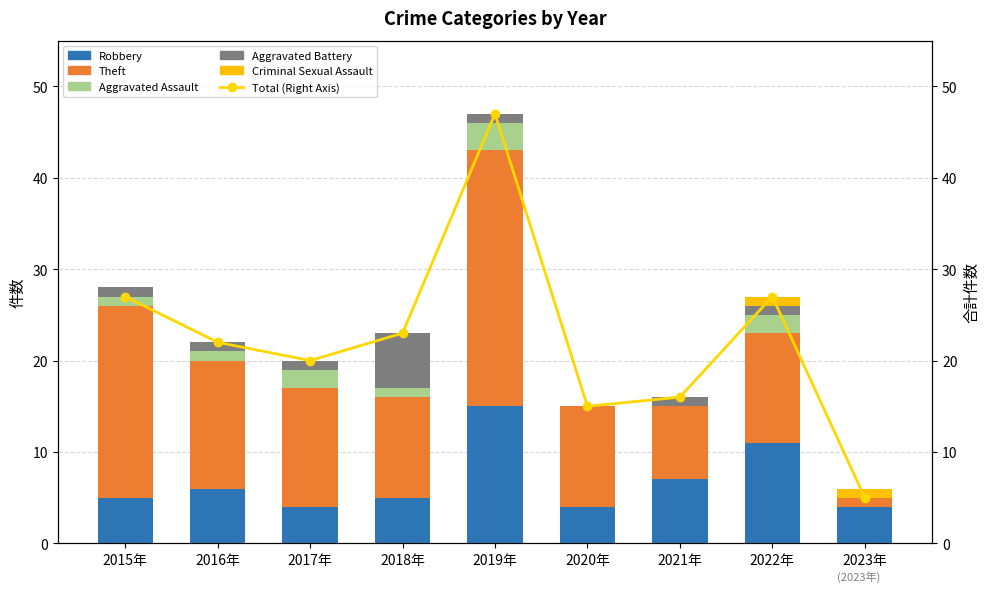

Reading left to right, transcribe all the data shown in this chart.

Robbery: 2015年=5	2016年=6	2017年=4	2018年=5	2019年=15	2020年=4	2021年=7	2022年=11	2023年=4
Theft: 2015年=21	2016年=14	2017年=13	2018年=11	2019年=28	2020年=11	2021年=8	2022年=12	2023年=1
Aggravated Assault: 2015年=1	2016年=1	2017年=2	2018年=1	2019年=3	2020年=0	2021年=0	2022年=2	2023年=0
Aggravated Battery: 2015年=1	2016年=1	2017年=1	2018年=6	2019年=1	2020年=0	2021年=1	2022年=1	2023年=0
Criminal Sexual Assault: 2015年=0	2016年=0	2017年=0	2018年=0	2019年=0	2020年=0	2021年=0	2022年=1	2023年=1
Total (Right Axis): 2015年=27	2016年=22	2017年=20	2018年=23	2019年=47	2020年=15	2021年=16	2022年=27	2023年=5